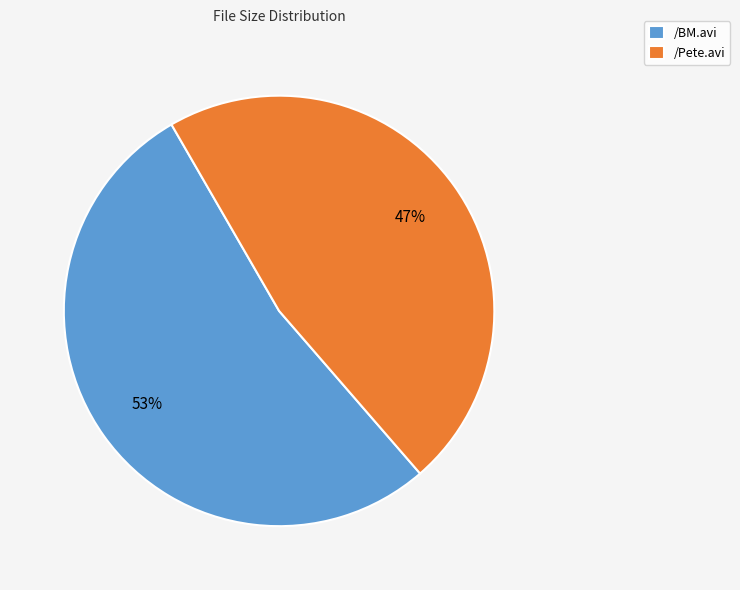

Which category has the smallest portion of the pie?

/Pete.avi